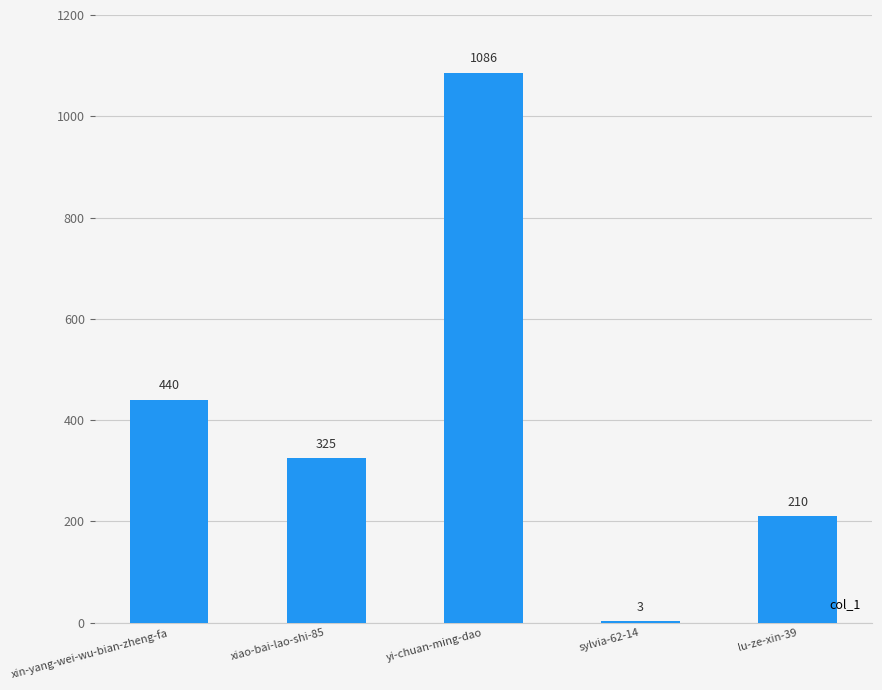

Which has a higher value, xin-yang-wei-wu-bian-zheng-fa or lu-ze-xin-39?

xin-yang-wei-wu-bian-zheng-fa